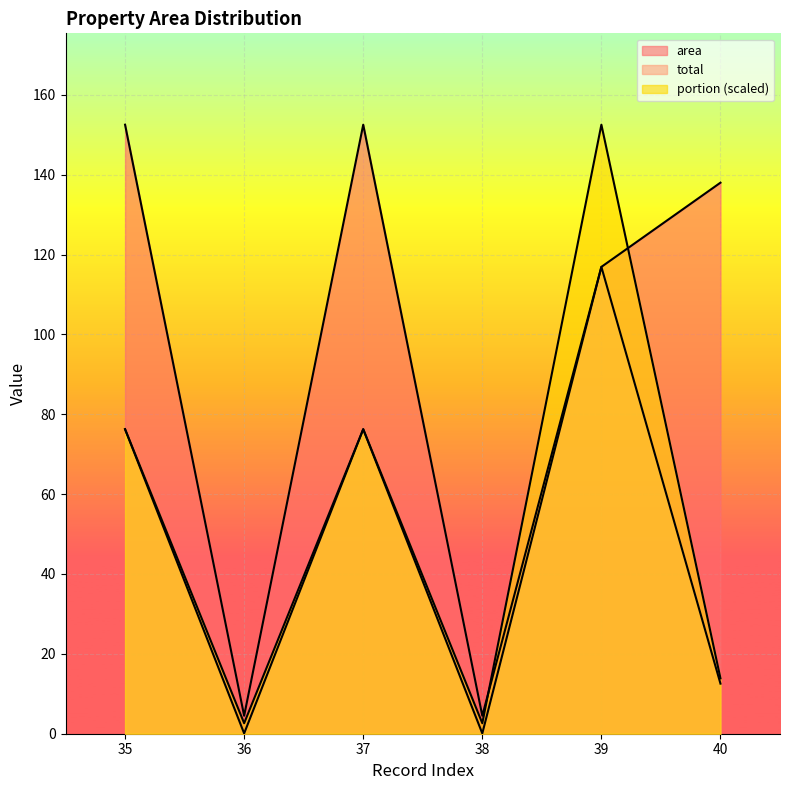

Which series has the widest spread of values?

portion